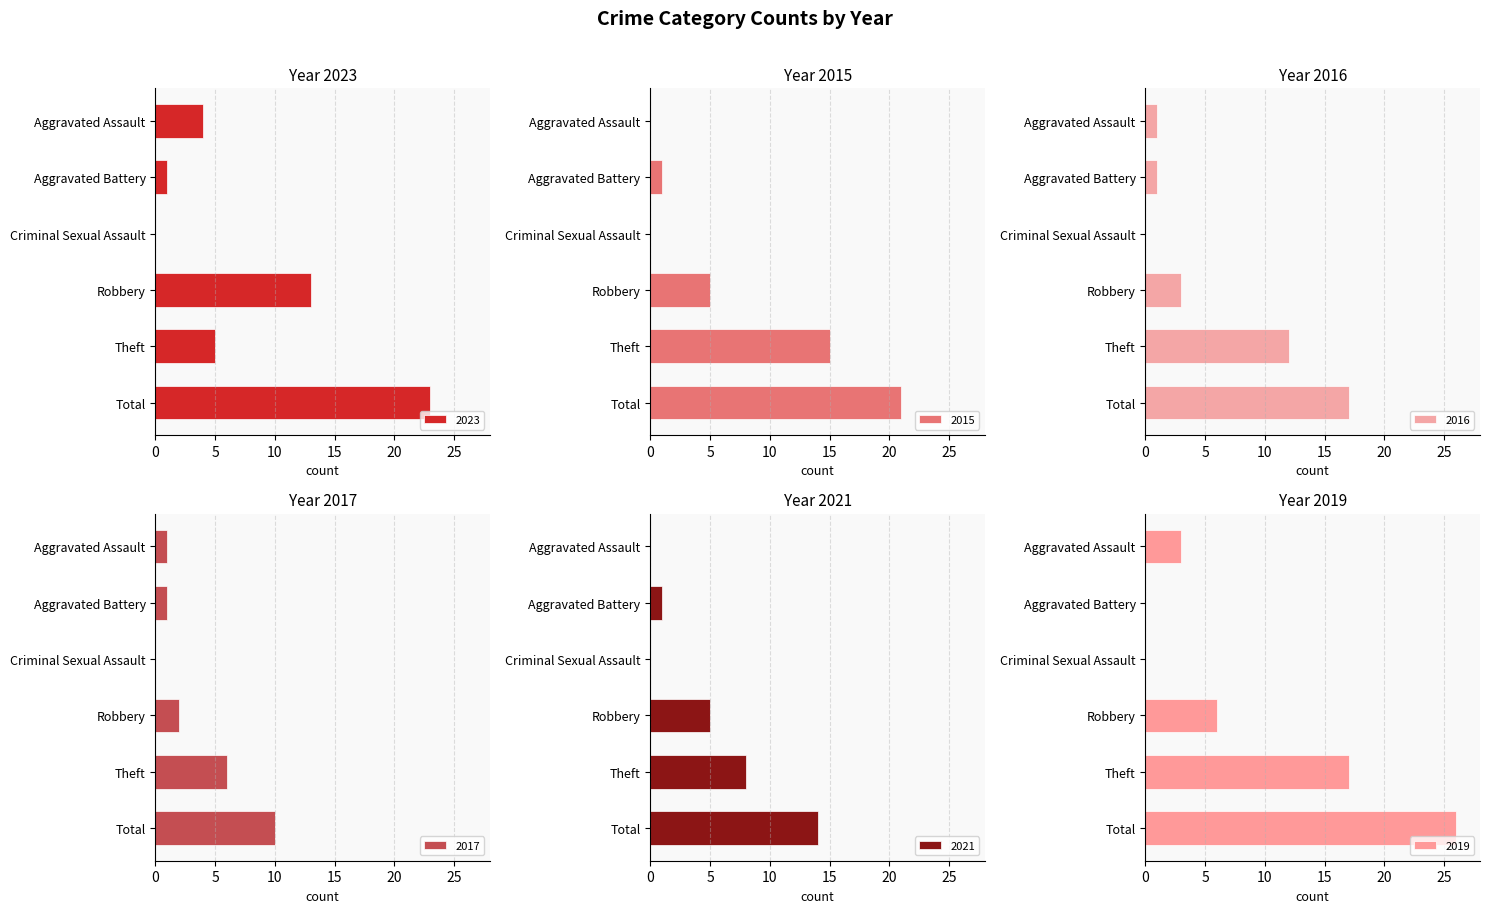

How many groups of bars are there?

6